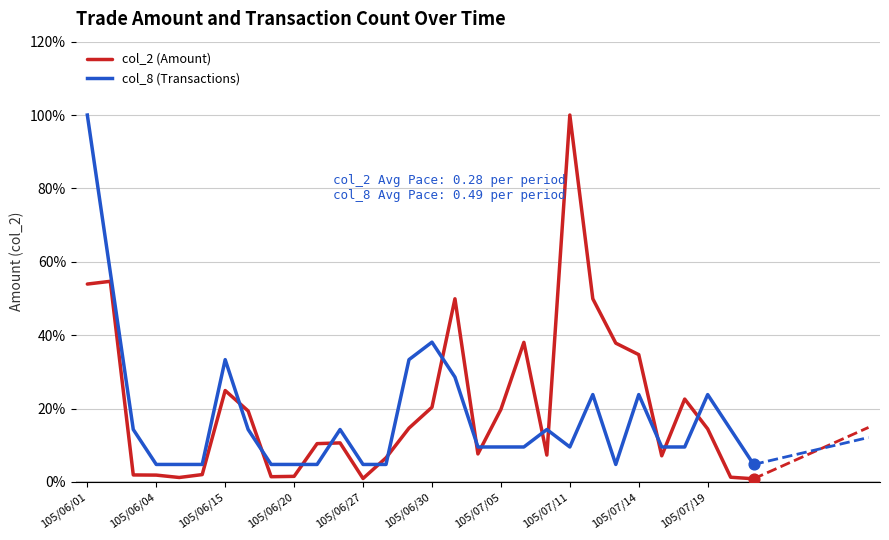

What is the greatest value displayed?

100.0